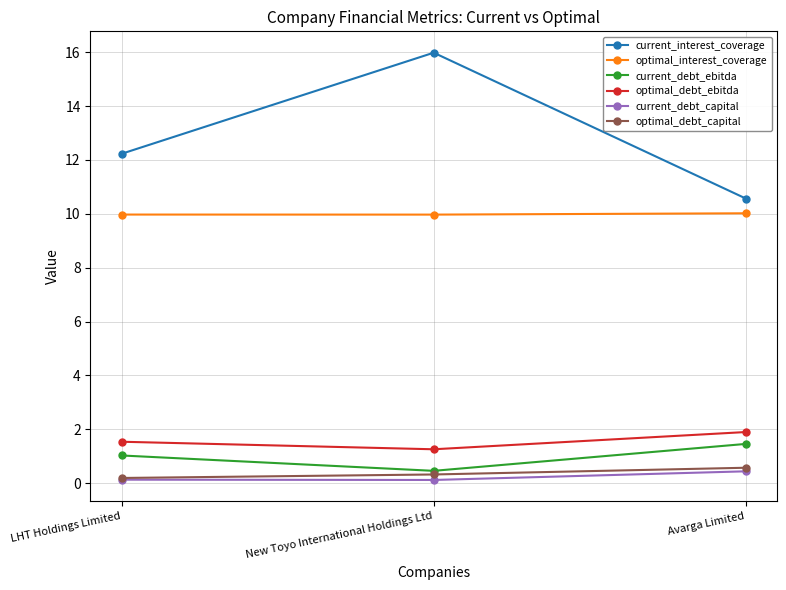

Does the chart display data point markers on the line(s)?

Yes